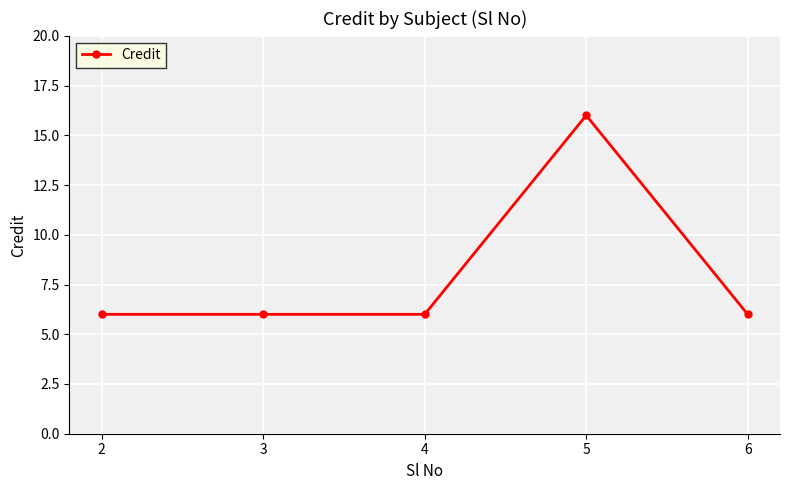

Is this an area chart (filled region under the line)?

No